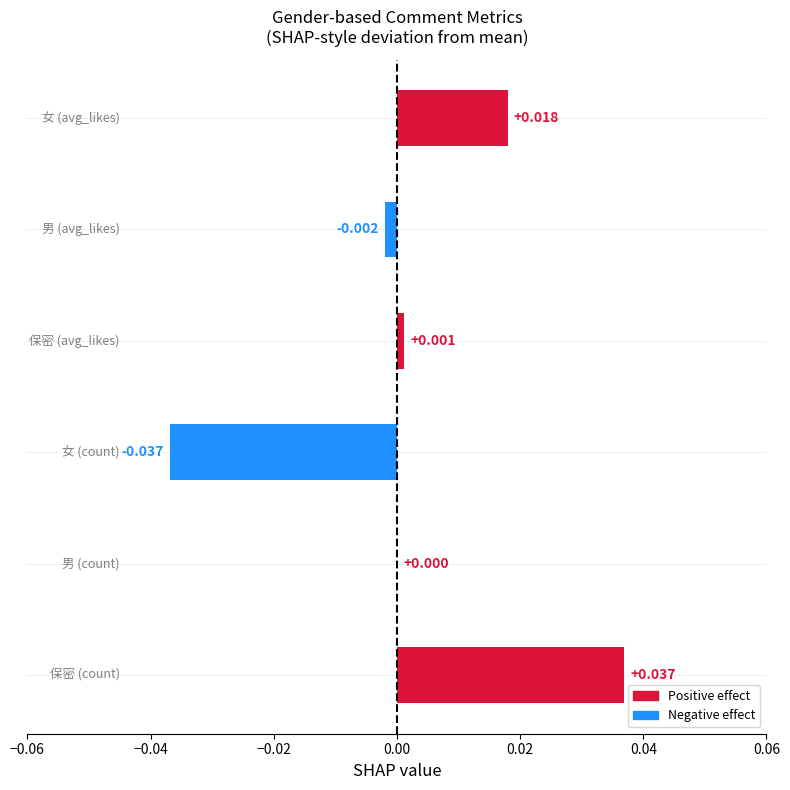

Count the number of data series in this chart.

1